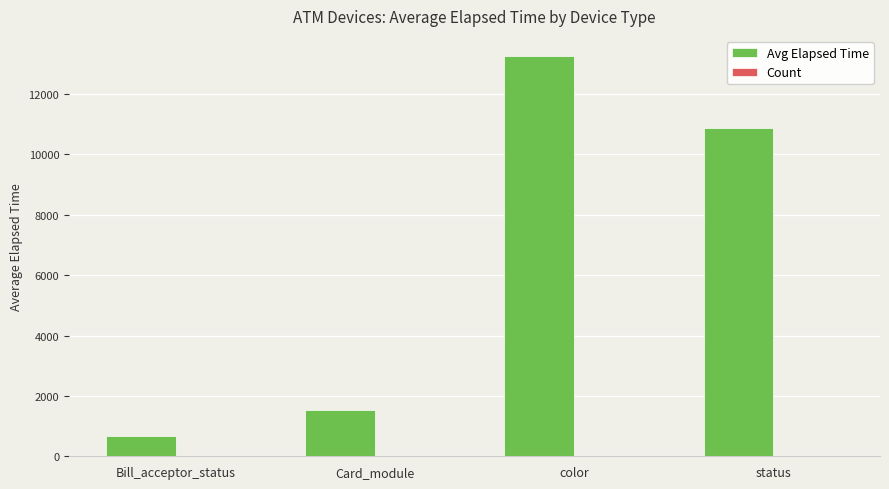

Are the bars horizontal?

No